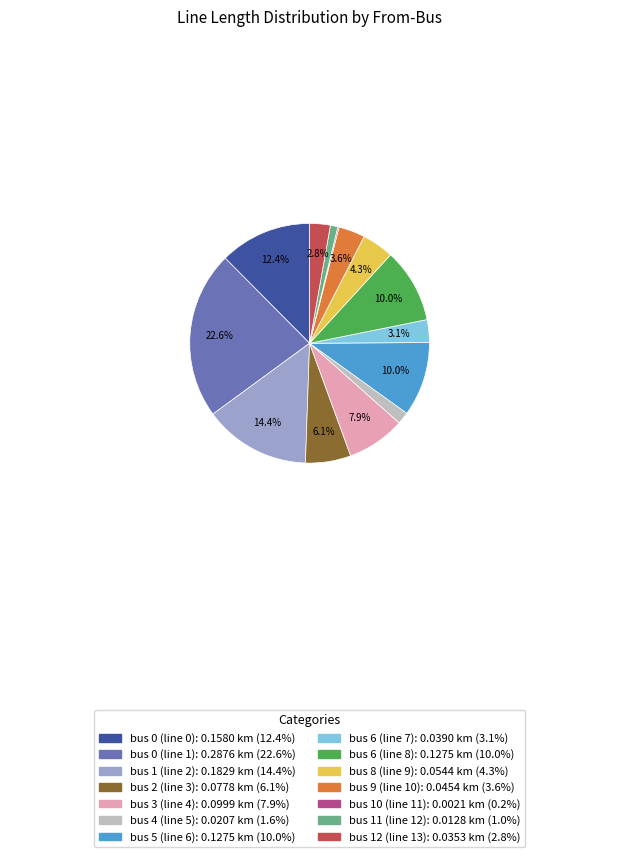

Is there a majority slice in this chart?

No